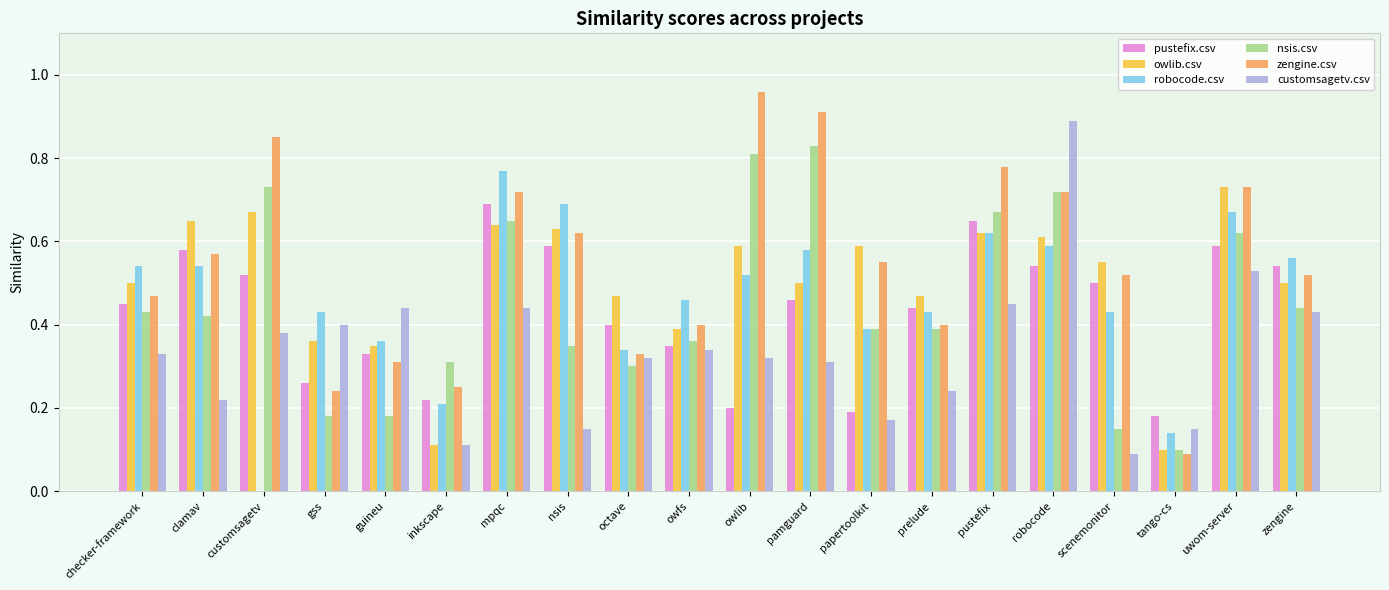

Which label corresponds to the largest value in the chart?

owlib